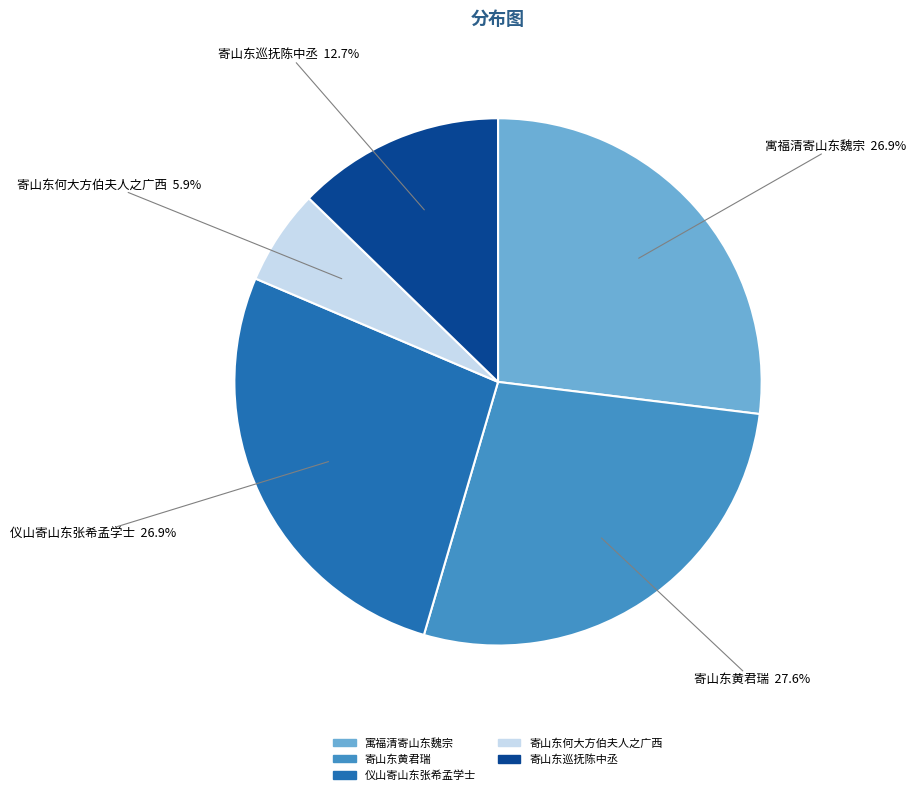

Do 寄山东何大方伯夫人之广西 and 寄山东黄君瑞 together represent more than half of the pie?

No